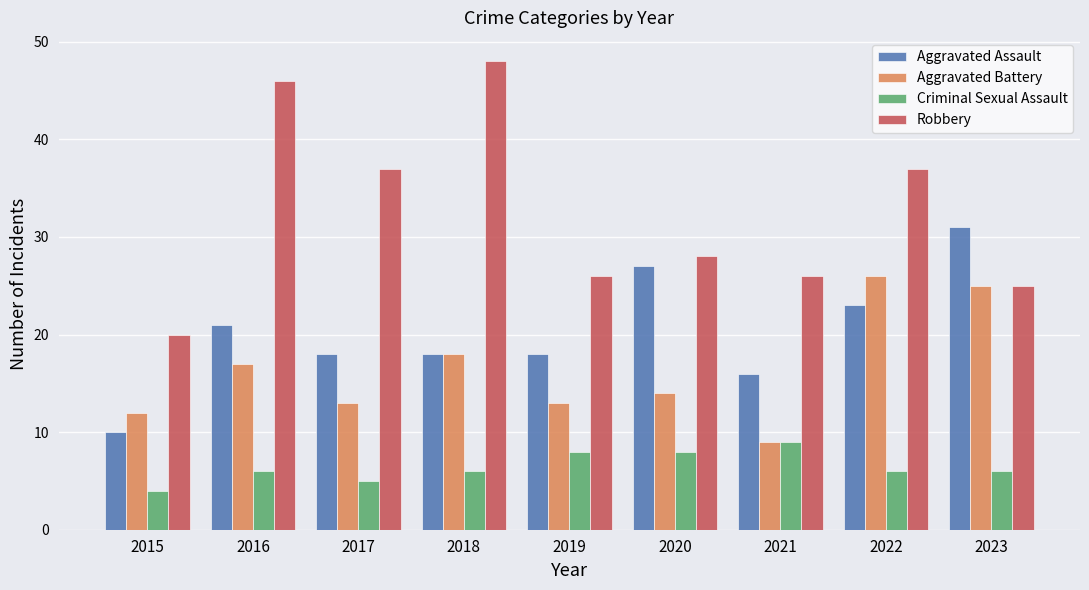

What is the average value of the Robbery series?

33